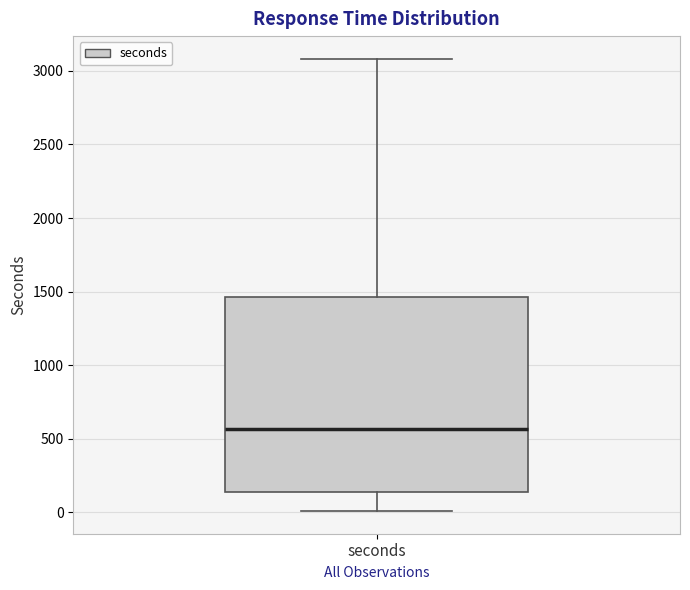

Transcribe this box plot: give where the median line is, the range the box spans, and where the two whiskers end, as read against the y-axis. The values are not printed on the chart, so give them approximately, as read against the axis.

median 550, box 150 to 1450, whiskers 0 to 3100